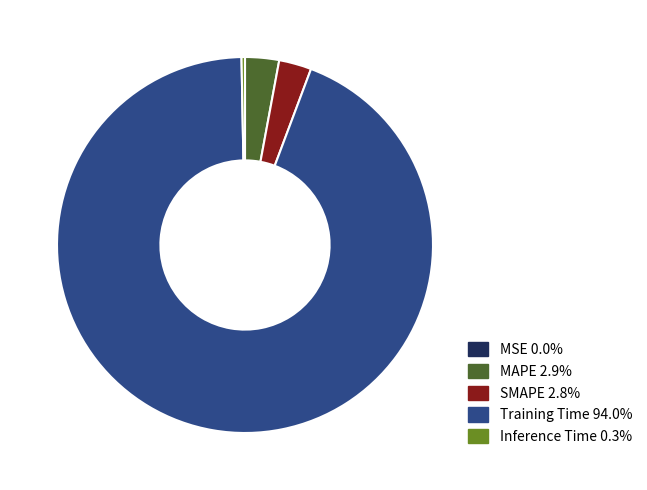

Does Training Time 94.0% account for over 50% of the chart?

Yes